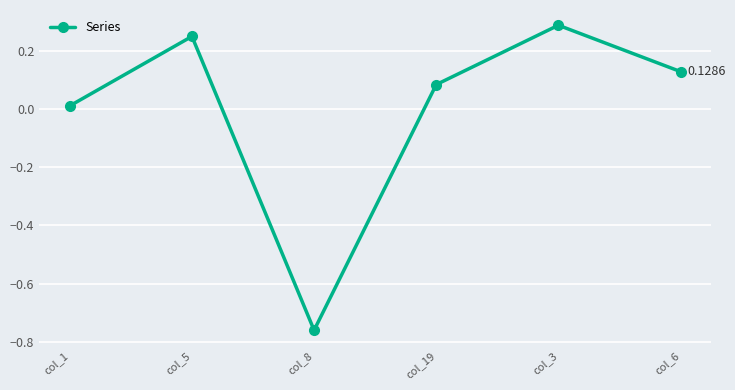

What is the label of the 5th point from the left?

col_3